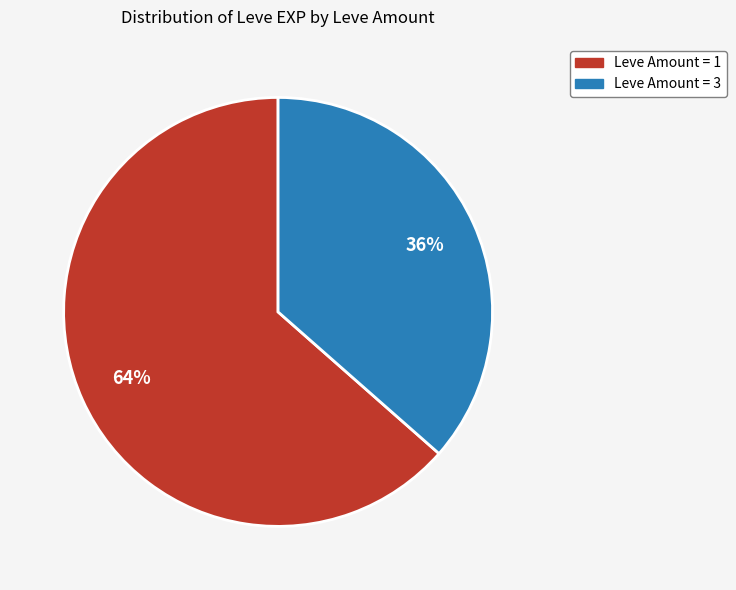

To the nearest percent, what is the average slice percentage?

50%